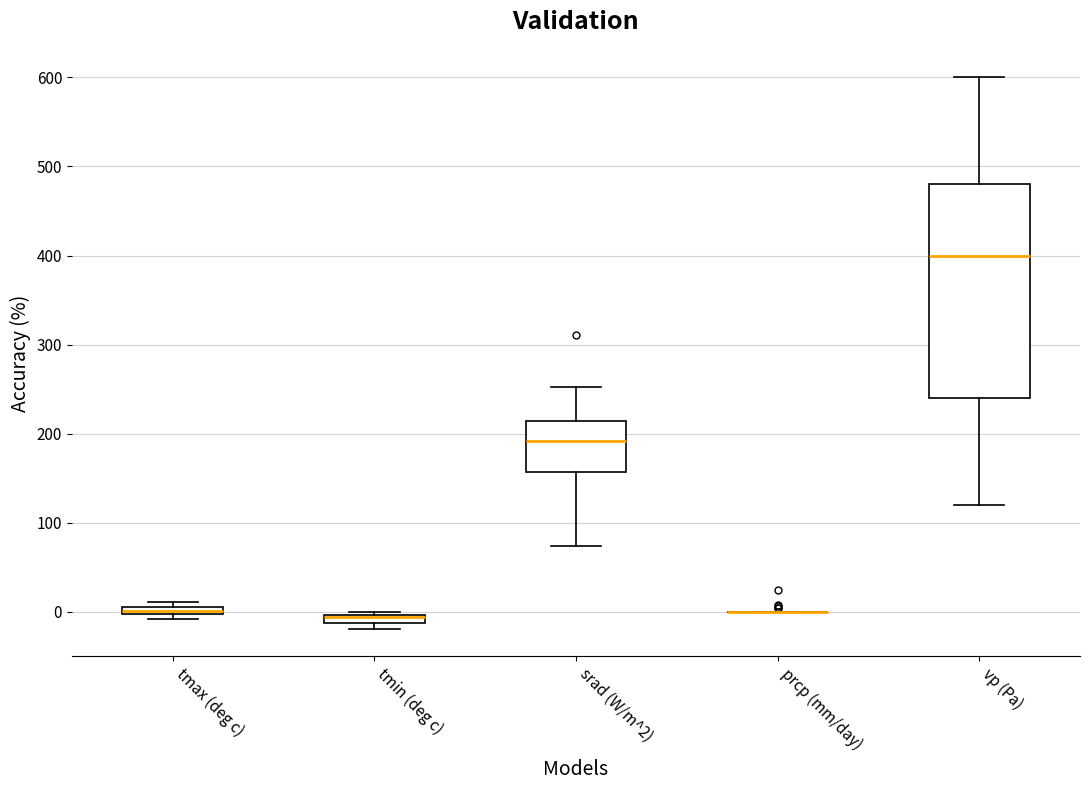

Which box is the tallest, from its lower edge to its upper edge?

vp (Pa)